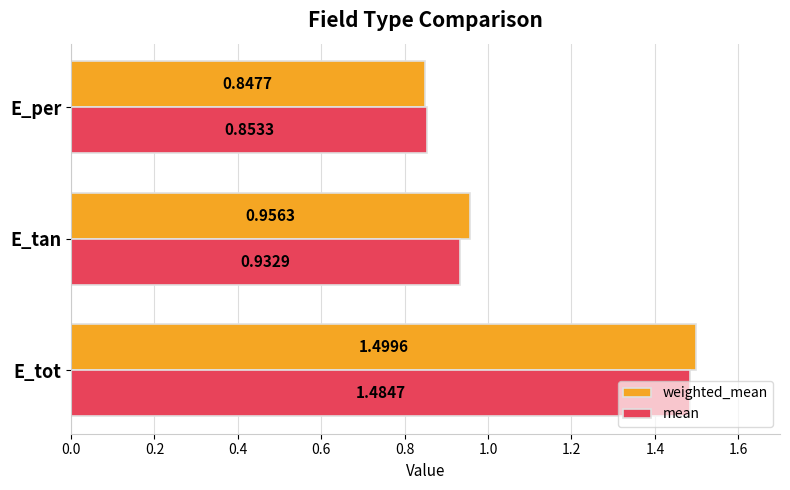

What is the total value across all series at E_tot?

3.0